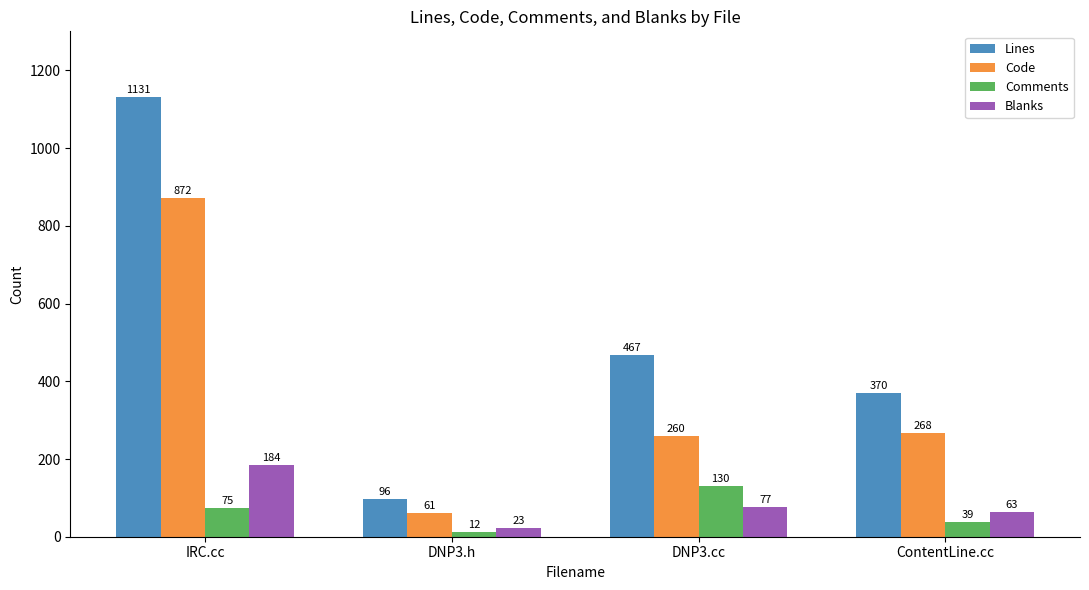

True or false: Code has a value of 260 at DNP3.cc.

True